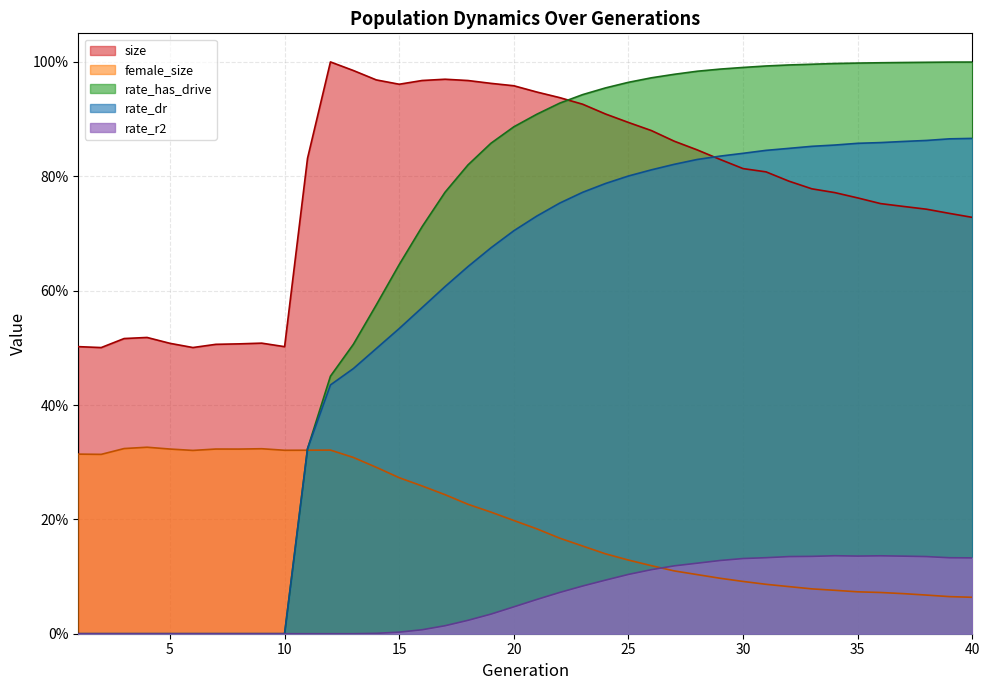

How many values in the rate_r2 series exceed 0?

27